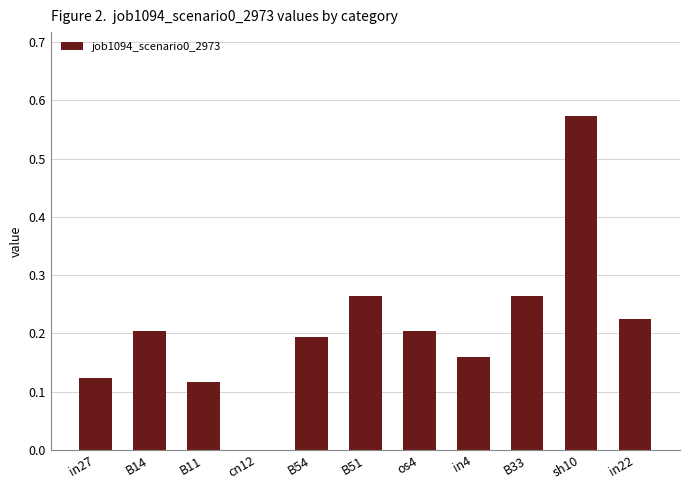

Where is the data nearest to the value 0?

cn12